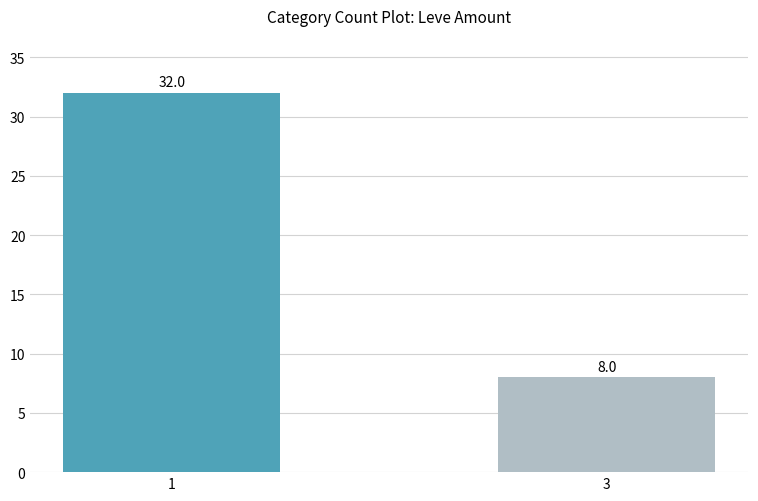

Is it true that the value at 1 is 32?

True